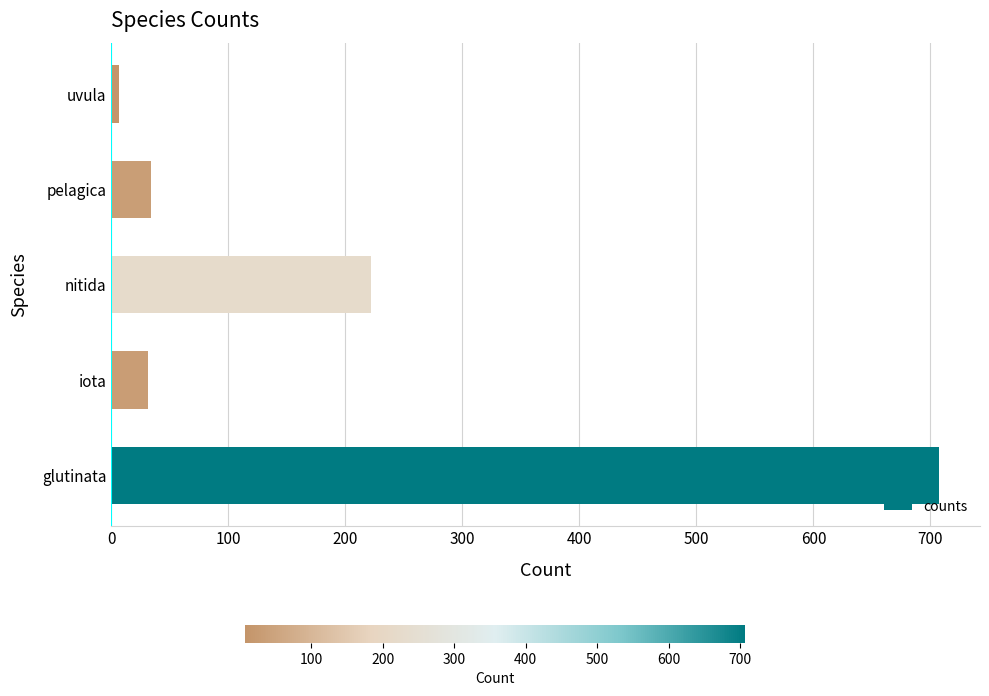

Reading top to bottom, list all the values displayed in this chart.

7	34	222	31	707